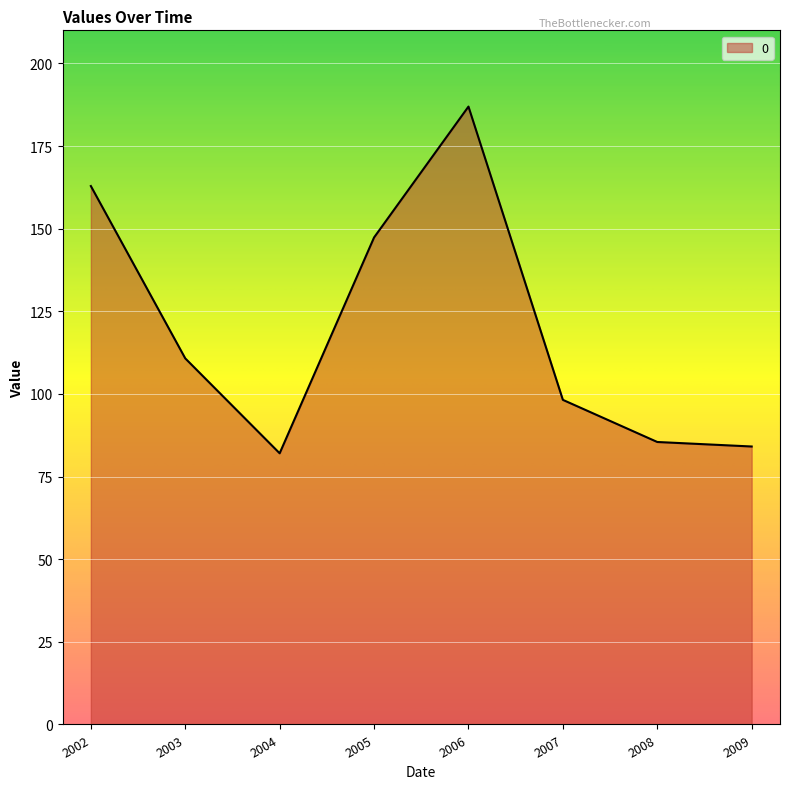

Reading left to right, what are all the values shown in this chart?

162.9	110.8	82.0	147.3	186.9	98.2	85.5	84.1